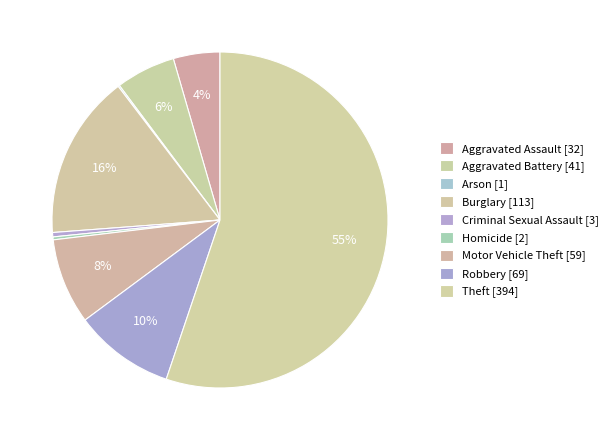

What is the smallest slice in the pie chart?

Arson